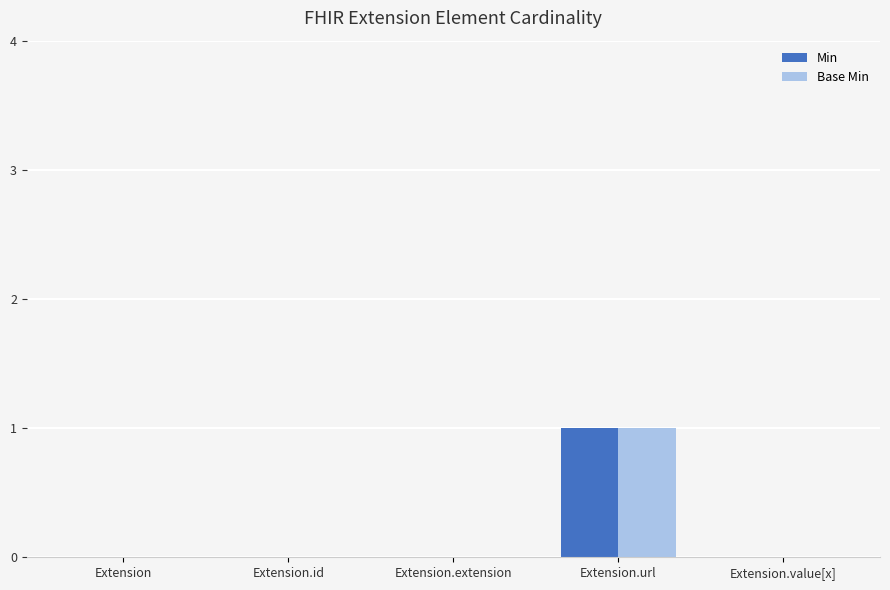

How many data points does each series have?

5